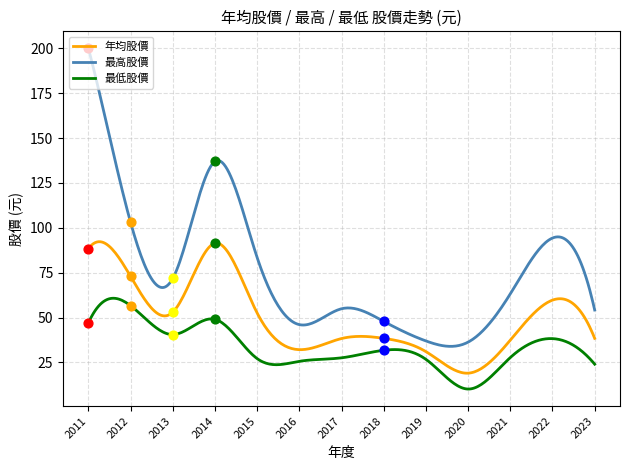

Which series has the largest Y range (max minus min)?

最高股價